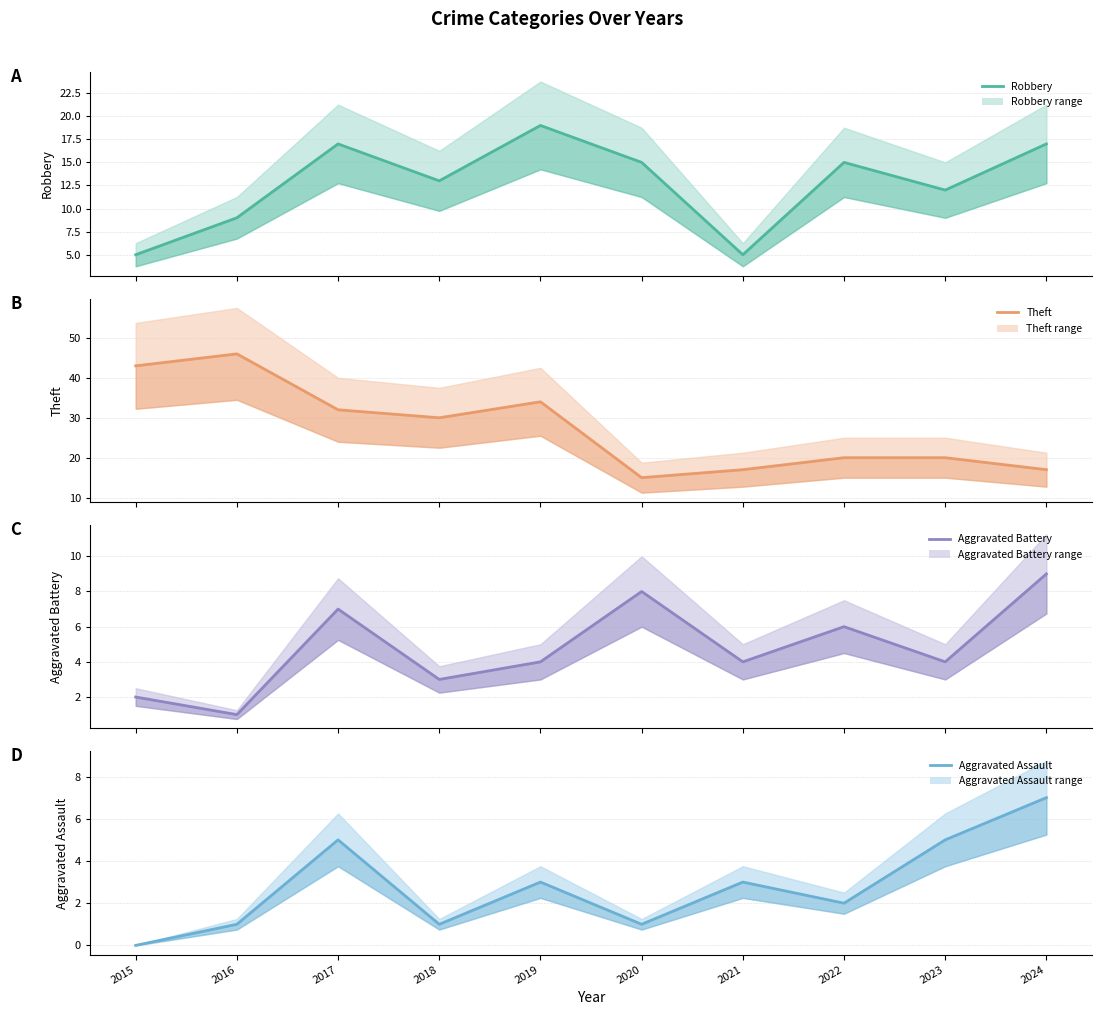

At how many categories does at least one series exceed 35?

2